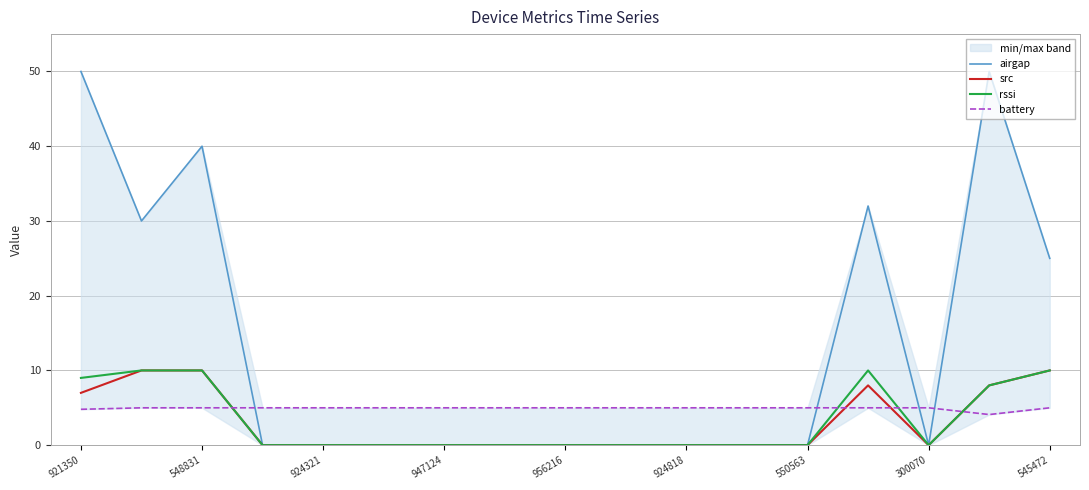

The value of rssi at 300070 is 3. True or false?

False